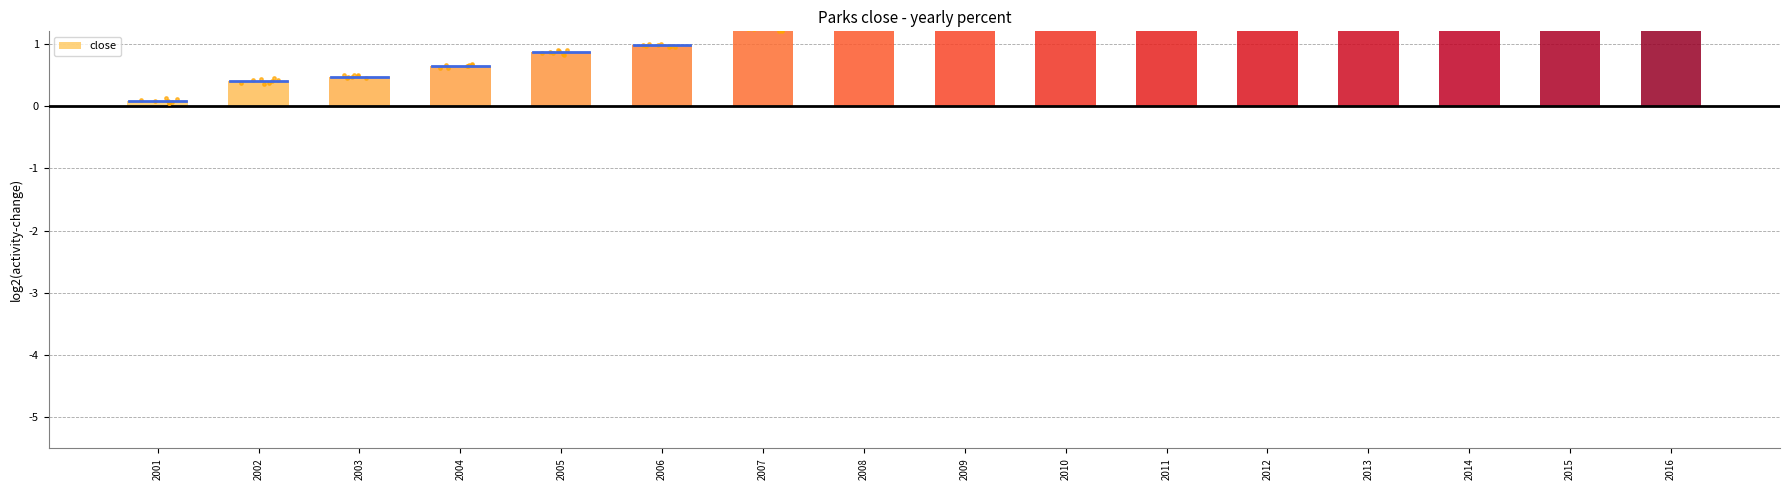

What is the change in value from 2003 to 2016?

+6.2